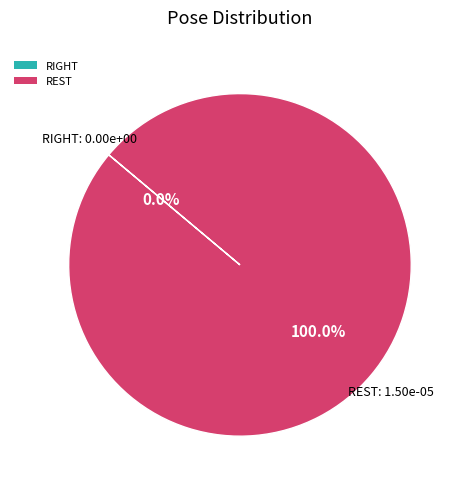

Does REST represent more than half of the total?

Yes